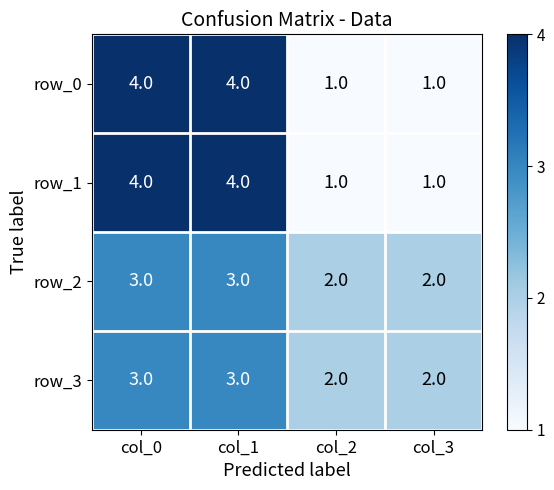

What is the highest value of the row_0 series?

4